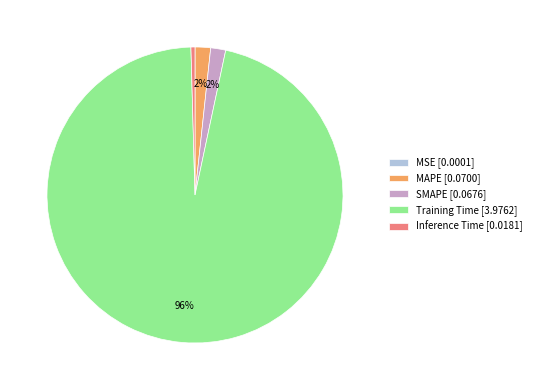

Which category has the biggest portion of the pie?

Training Time